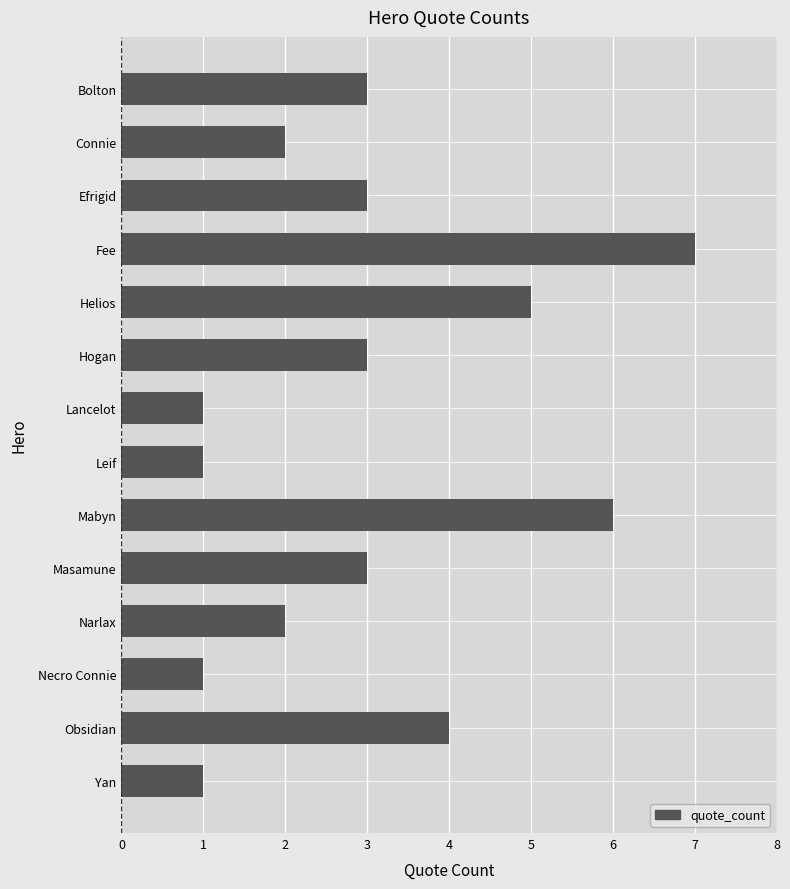

At which label is the value closest to 4?

Obsidian